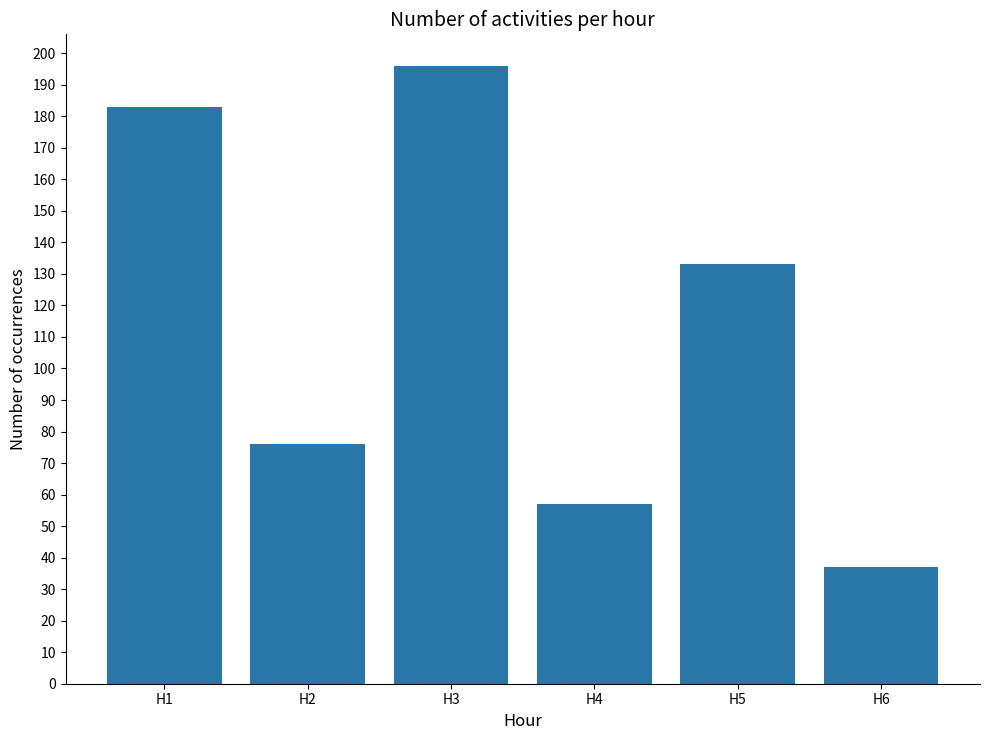

Reading right to left, what are all the values shown in this chart?

37	133	57	196	76	183